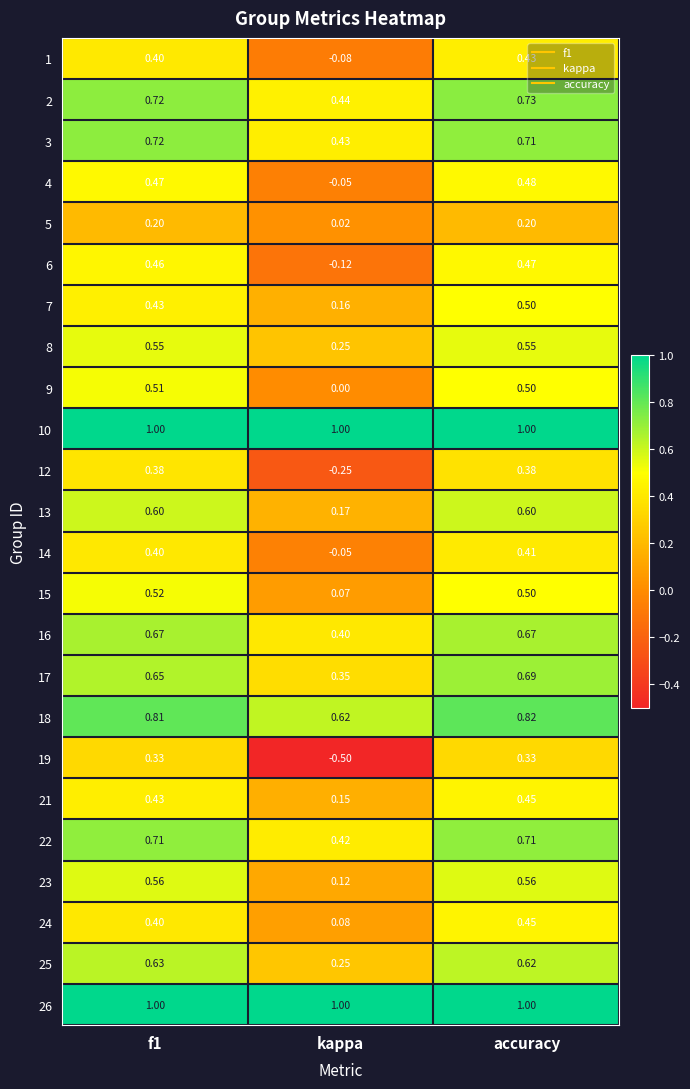

At which label does 6 reach its minimum?

kappa